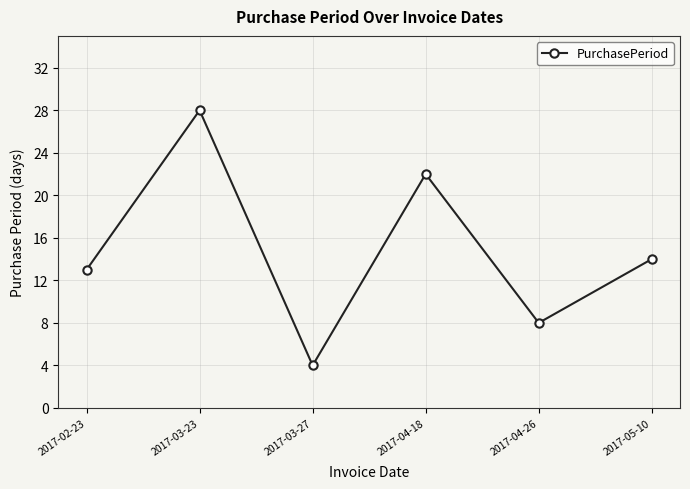

What is the label of the 6th point from the left?

2017-05-10